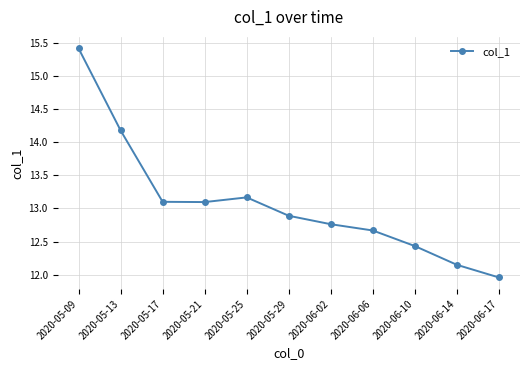

The chart shows a value of 10.2 at 2020-05-09. True or false?

False